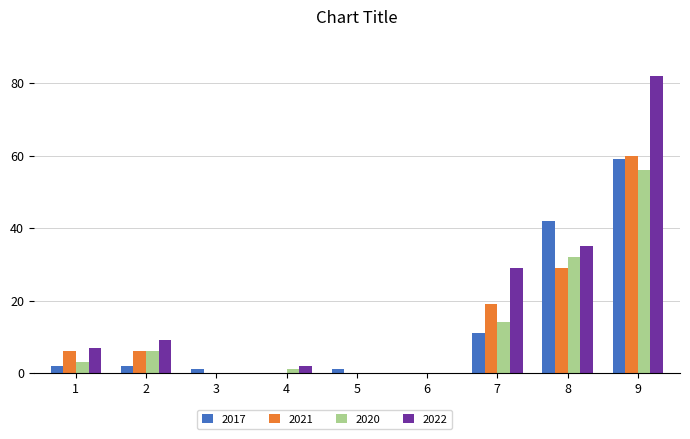

What is the highest value of the 2017 series?

59